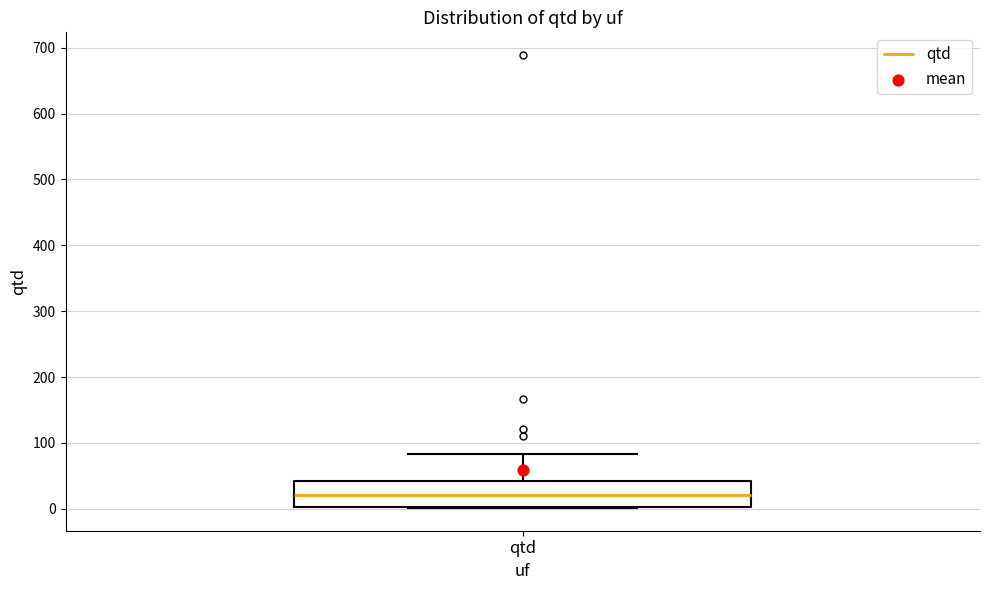

Where is the upper edge of the box for qtd on the y-axis? The values are not printed on the chart, so give them approximately, as read against the axis.

40